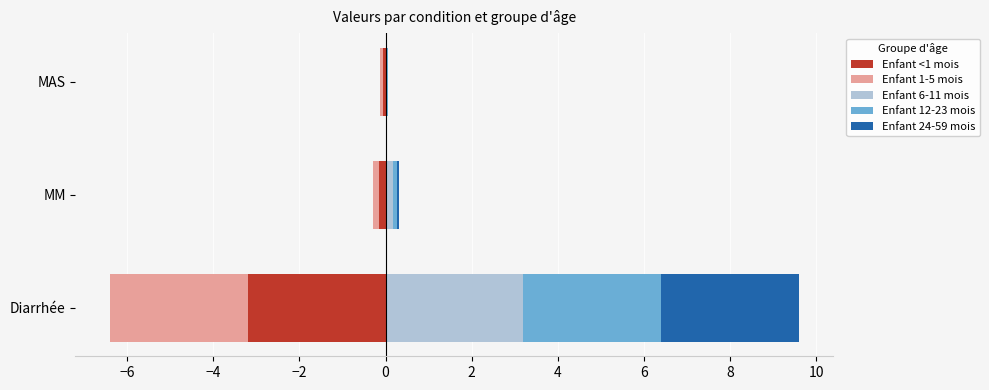

What is the value of the Enfant <1 mois bar at the 1st from the left?

-3.2